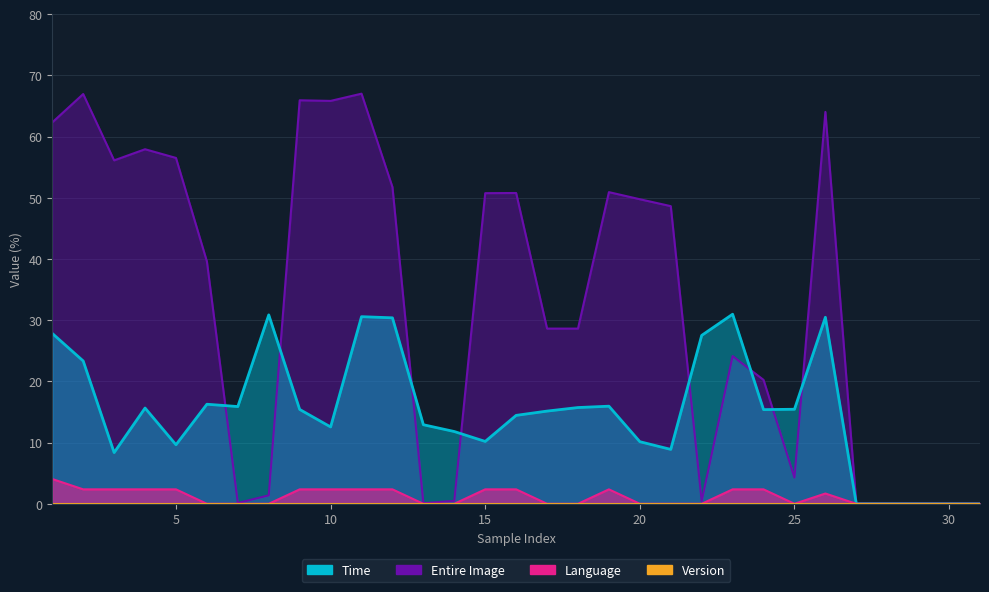

What is the maximum value shown in the chart?

67.0